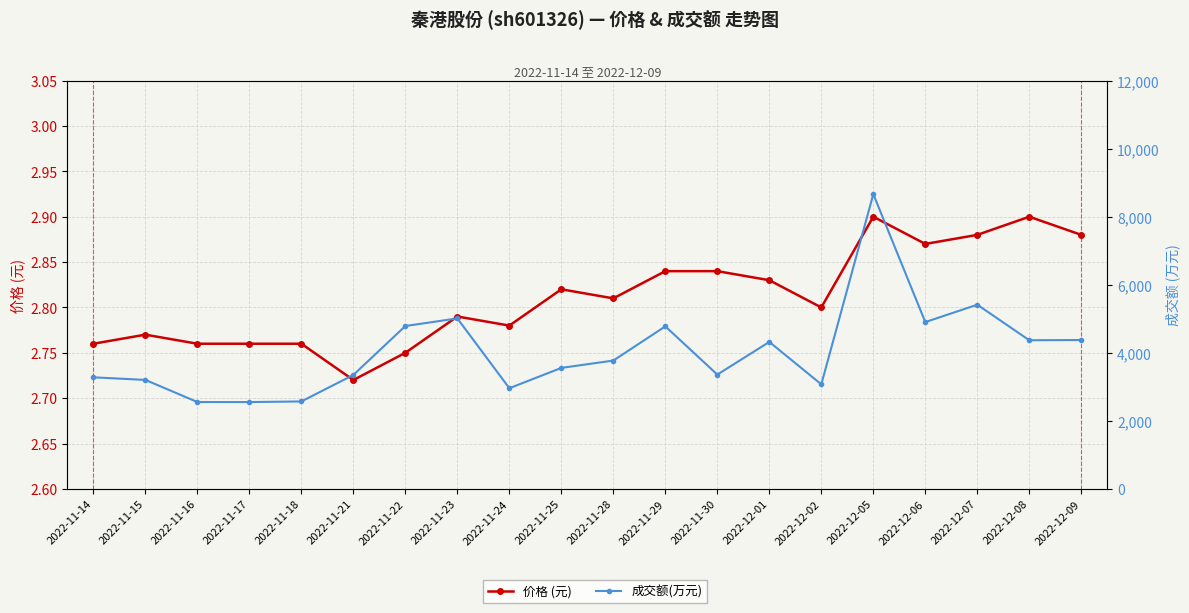

Where does the 成交额(万元) series first go above 3772?

2022-11-22